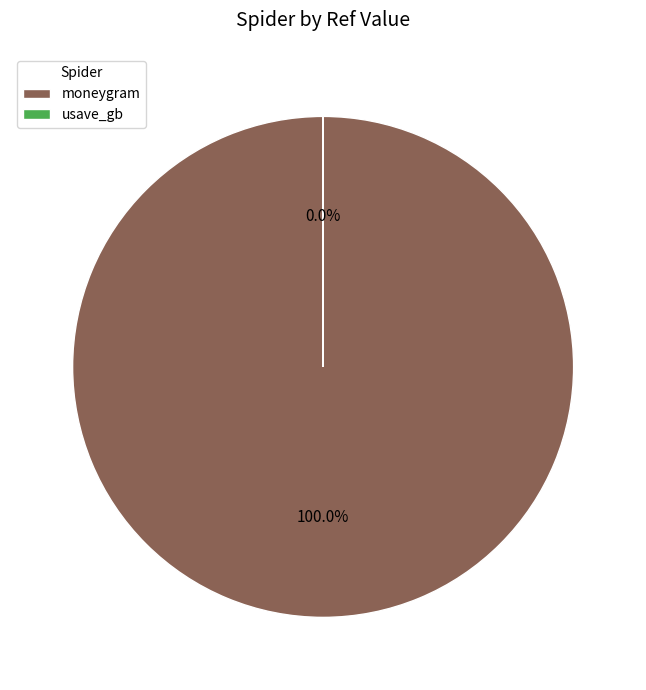

To the nearest percent, what is the combined percentage of usave_gb and moneygram?

100%